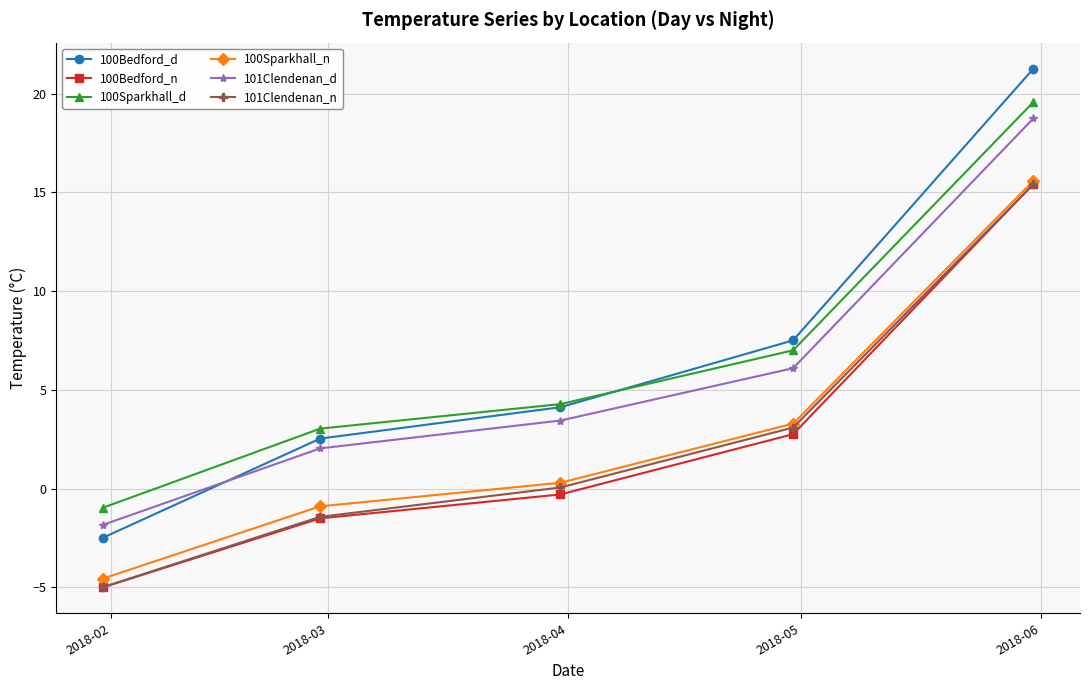

Reading left to right, list all the values displayed in this chart.

100Bedford_d: -2.5	2.5	4.1	7.5	21.3
100Bedford_n: -5.0	-1.5	-0.3	2.8	15.4
100Sparkhall_d: -1.0	3.0	4.3	7.0	19.6
100Sparkhall_n: -4.6	-0.9	0.3	3.3	15.6
101Clendenan_d: -1.8	2.0	3.4	6.1	18.8
101Clendenan_n: -5.0	-1.4	0.1	3.1	15.4